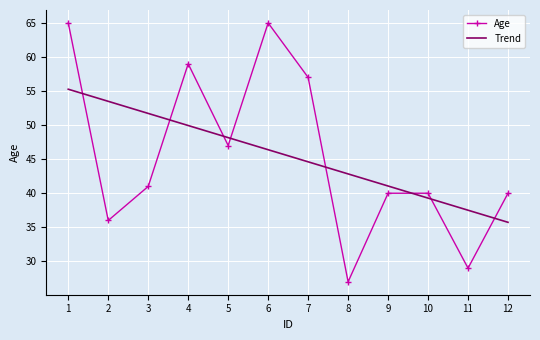

Read the Age value at 2.

36.0